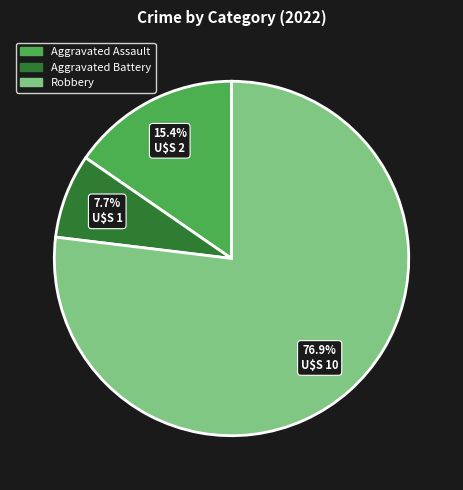

How many segments does this pie chart have?

3